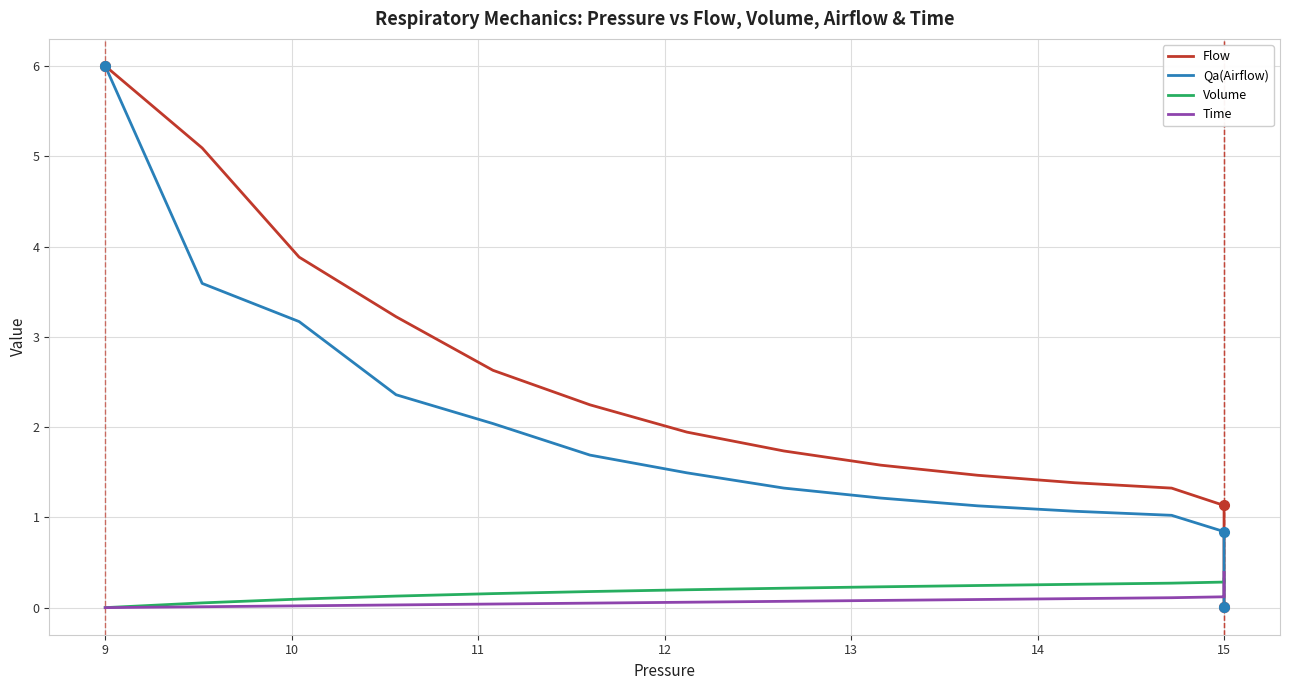

What is the difference between the second highest and minimum values in the Flow series?

5.1